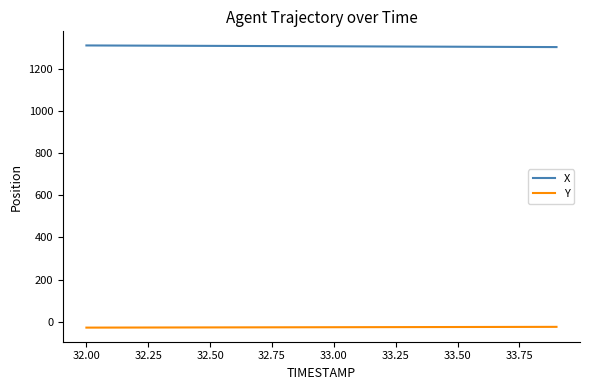

True or false: X and Y intersect in this chart.

False